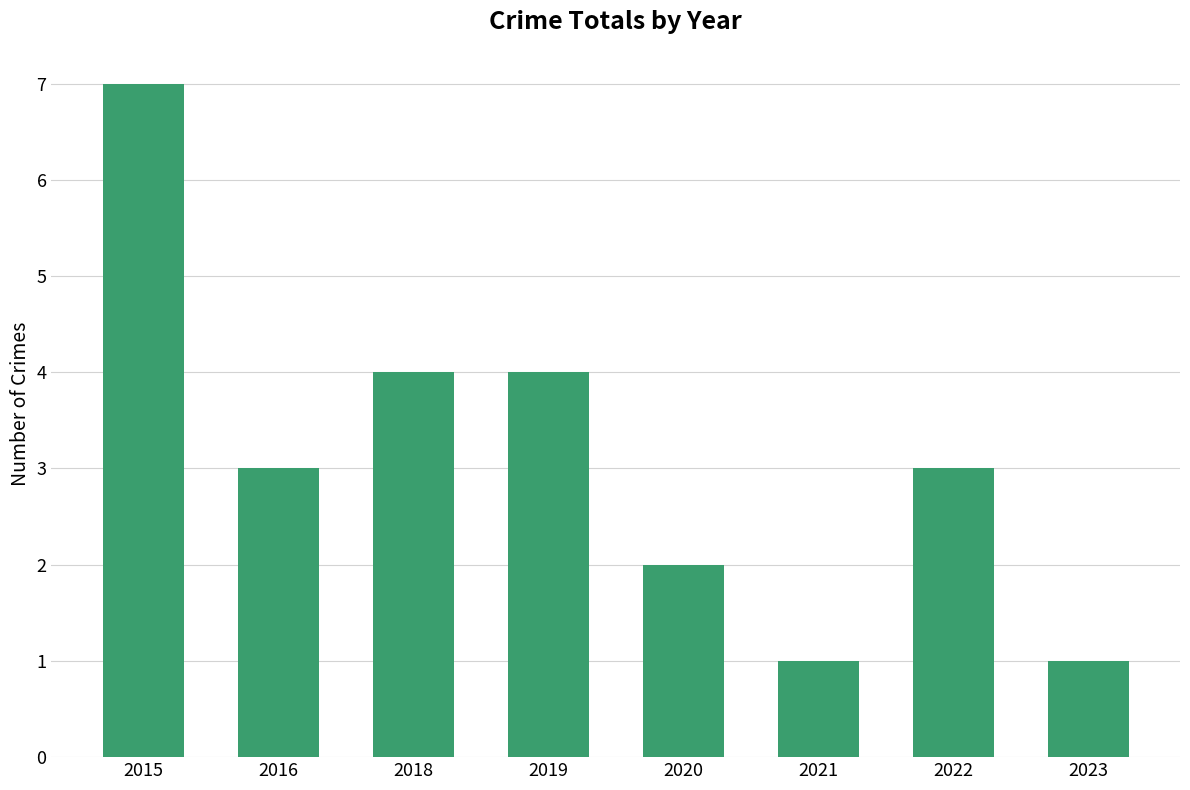

How many values are between 2 and 4?

5